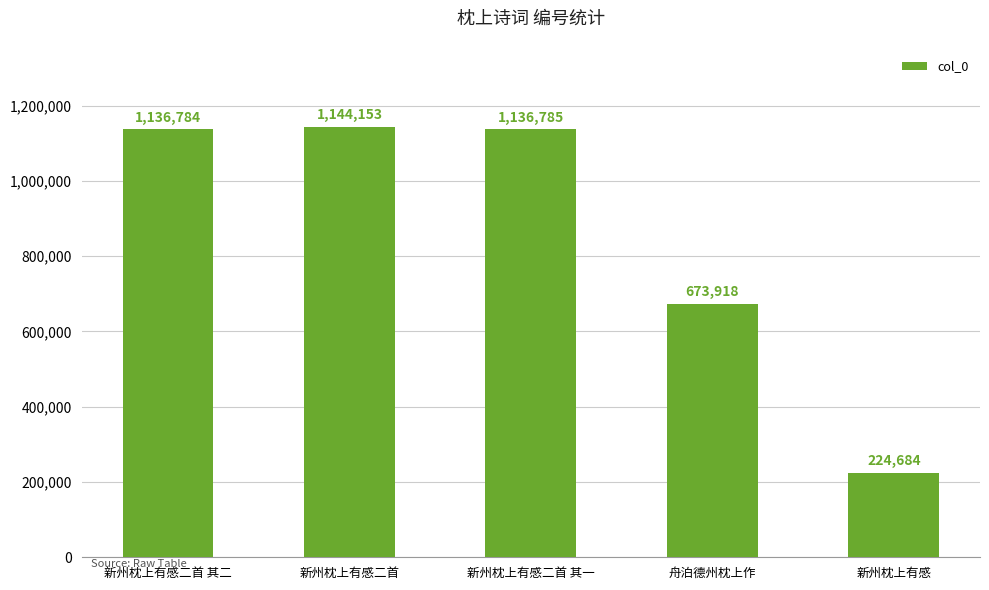

List the labels in order of value, largest first.

新州枕上有感二首, 新州枕上有感二首 其一, 新州枕上有感二首 其二, 舟泊德州枕上作, 新州枕上有感